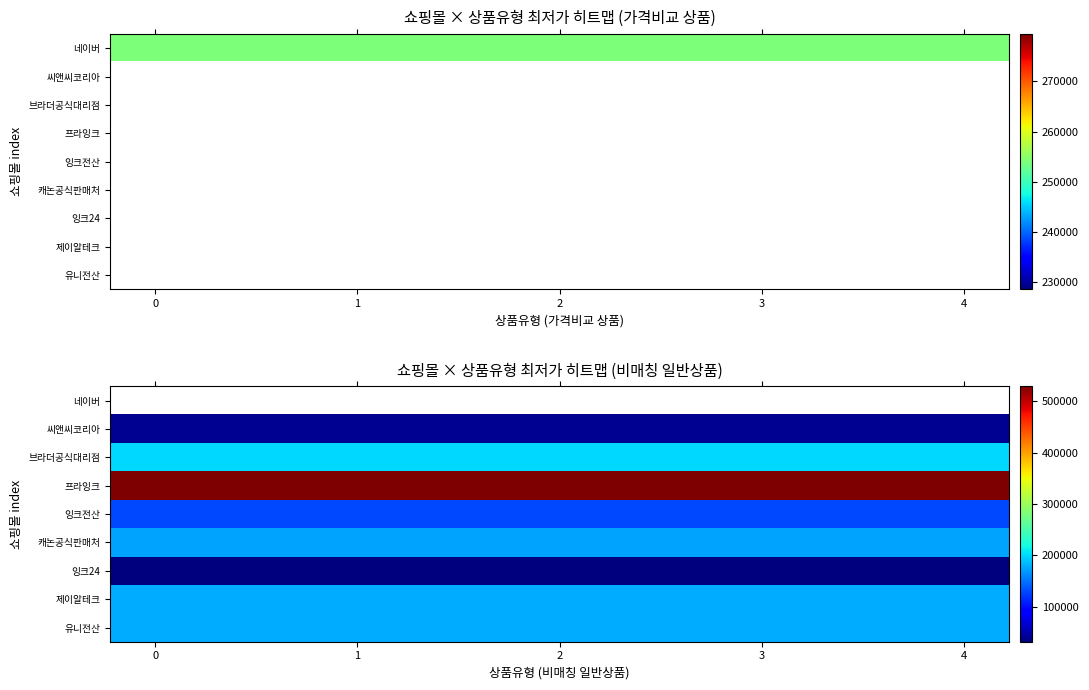

Which series has the widest spread of values?

씨앤씨코리아